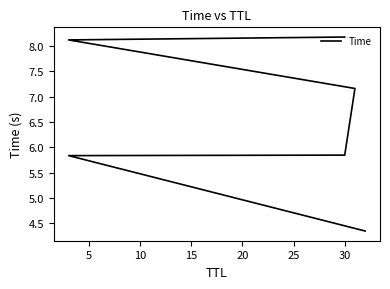

Does the chart have visible grid lines?

No